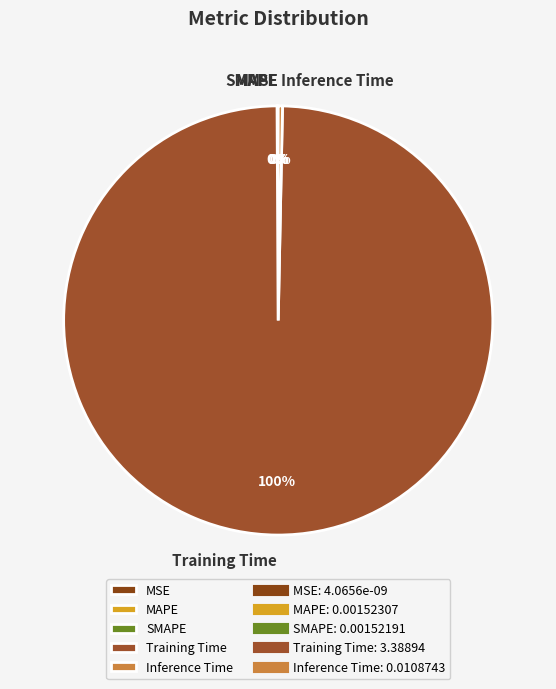

To the nearest percent, what is the average slice percentage?

20%